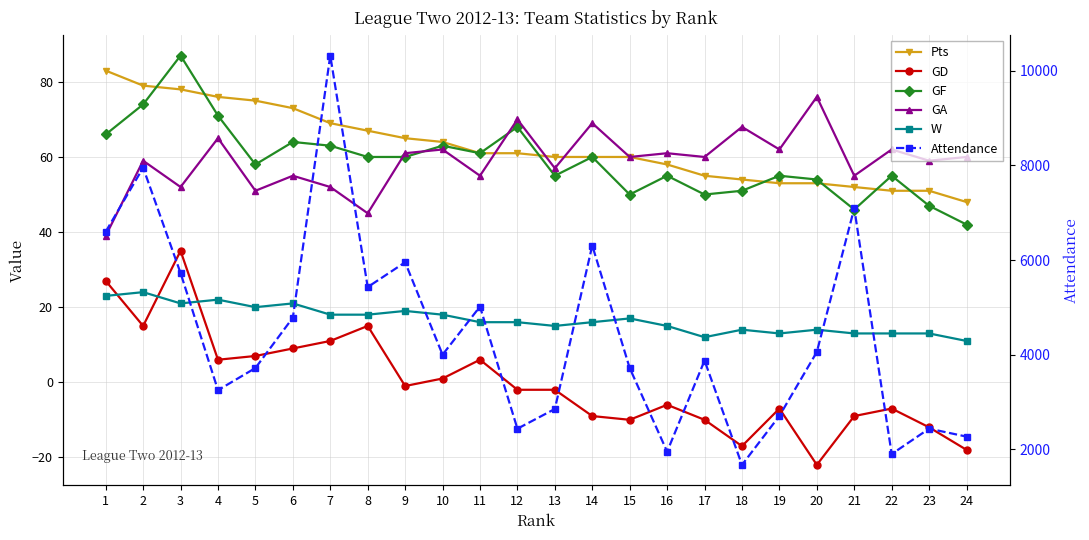

Where is Attendance nearest to the value 5998?

9